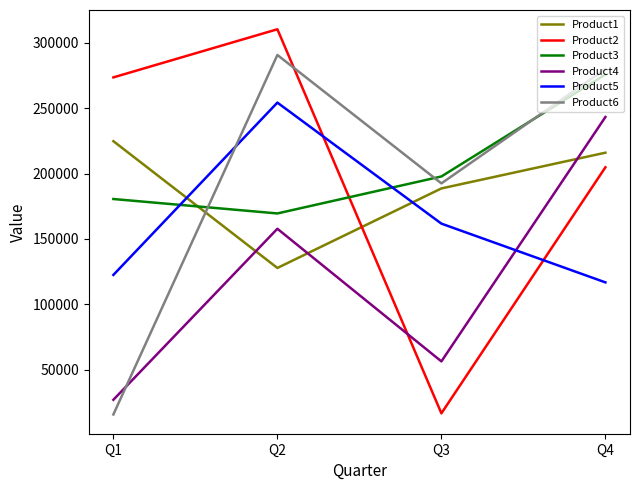

What is the average value of the Product2 series?

201338